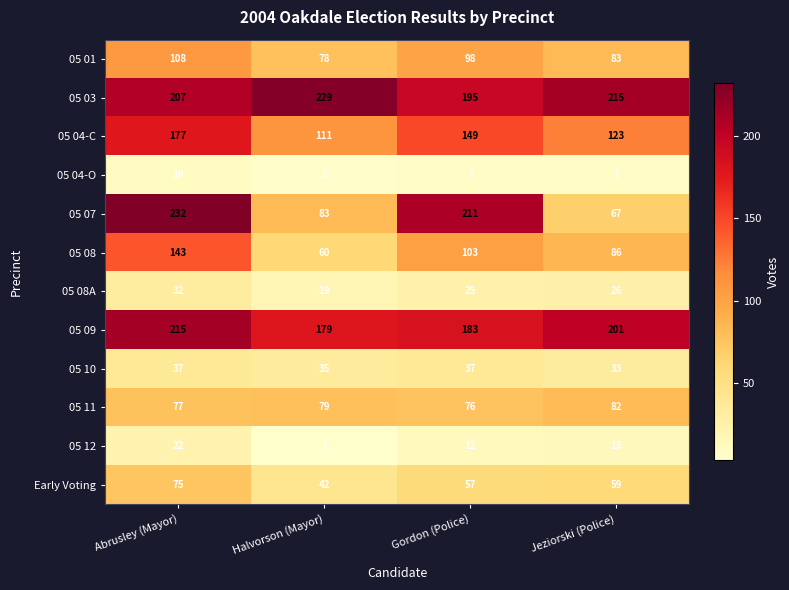

The value of 05 04-C at Abrusley (Mayor) is 177. True or false?

True